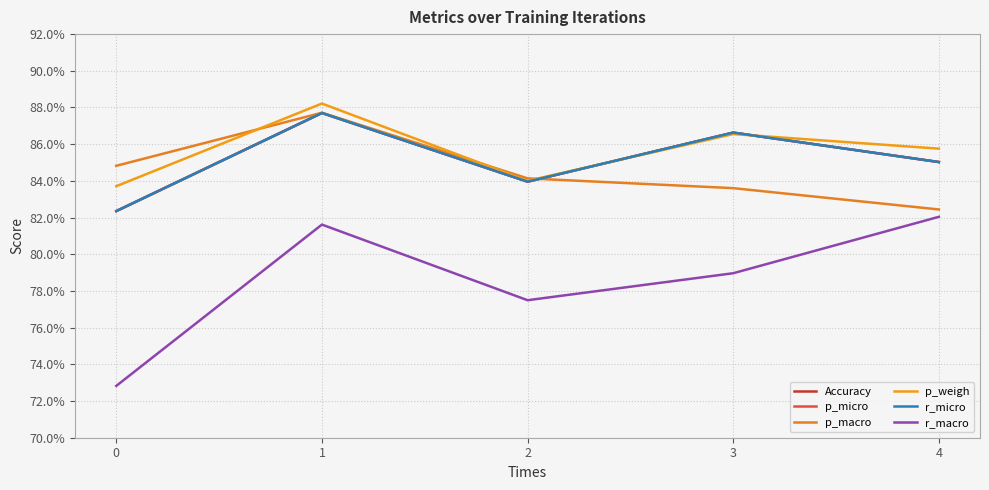

Reading right to left, extract all data points from this chart.

Accuracy: 4=0.9	3=0.9	2=0.8	1=0.9	0=0.8
p_micro: 4=0.9	3=0.9	2=0.8	1=0.9	0=0.8
p_macro: 4=0.8	3=0.8	2=0.8	1=0.9	0=0.8
p_weigh: 4=0.9	3=0.9	2=0.8	1=0.9	0=0.8
r_micro: 4=0.9	3=0.9	2=0.8	1=0.9	0=0.8
r_macro: 4=0.8	3=0.8	2=0.8	1=0.8	0=0.7